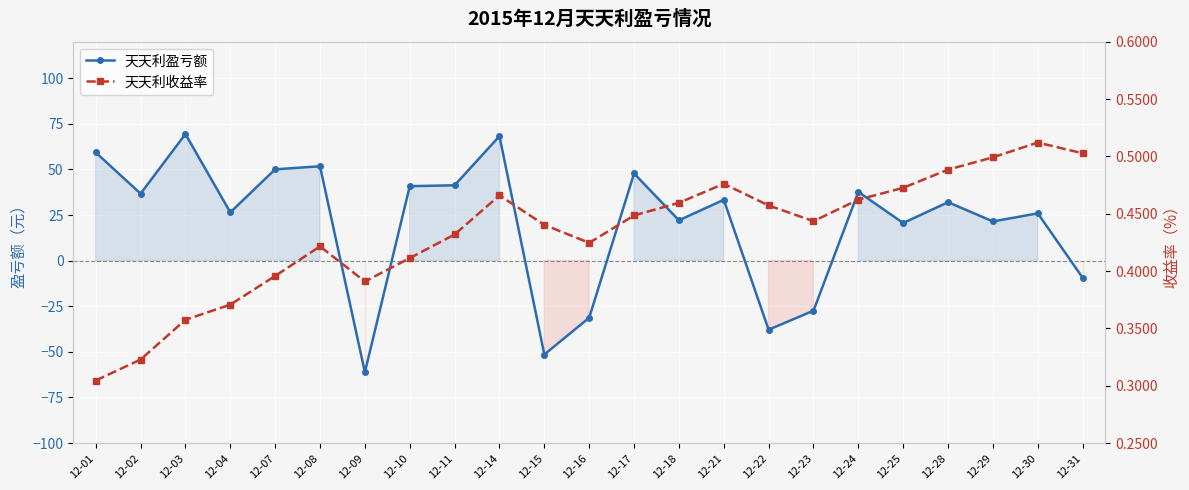

At 12-23, list the series in order from smallest to largest.

天天利盈亏额, 天天利收益率